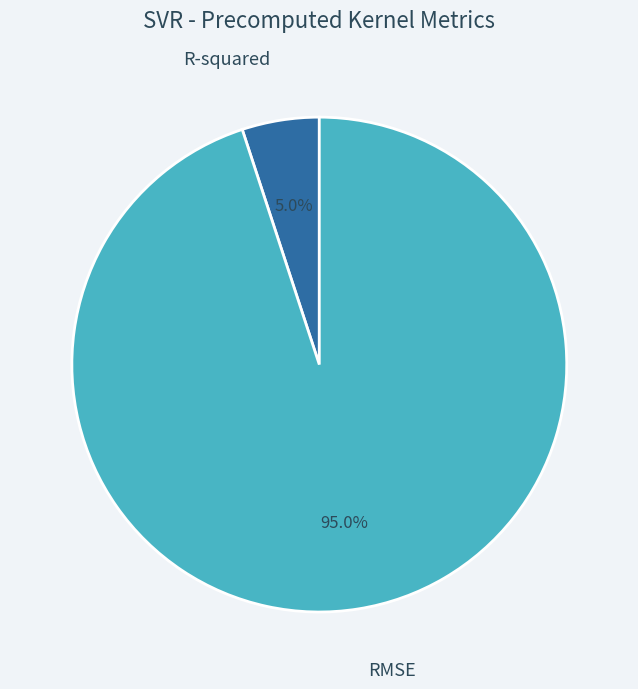

Which category accounts for the majority?

RMSE